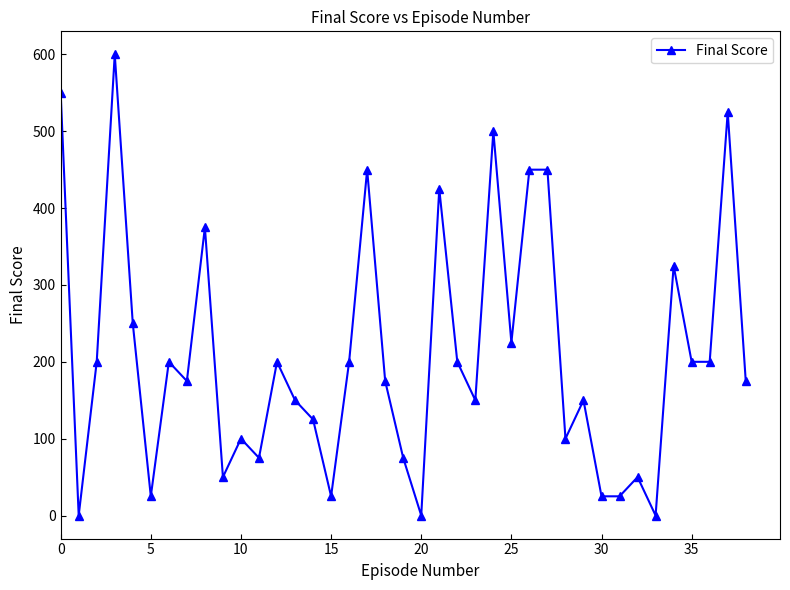

What is the value of the 29th point from the left?

100